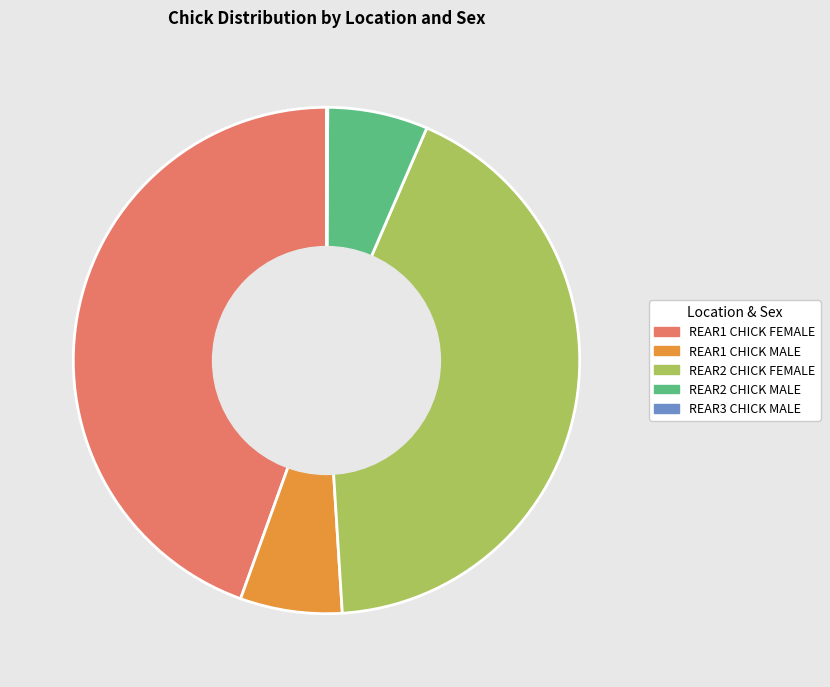

Between REAR1 CHICK FEMALE and REAR2 CHICK MALE, which is larger?

REAR1 CHICK FEMALE